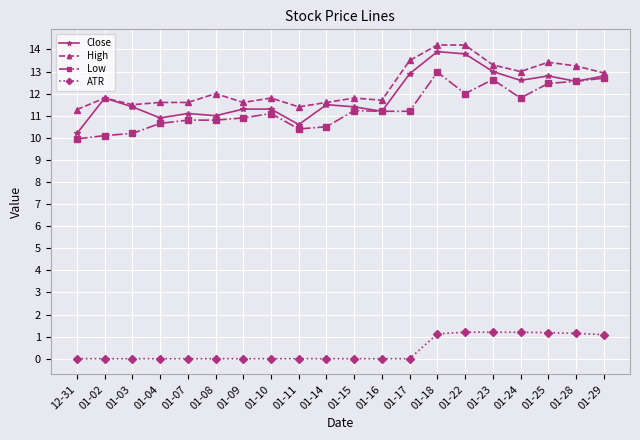

The ATR series shows 0.0 at 01-16. True or false?

True